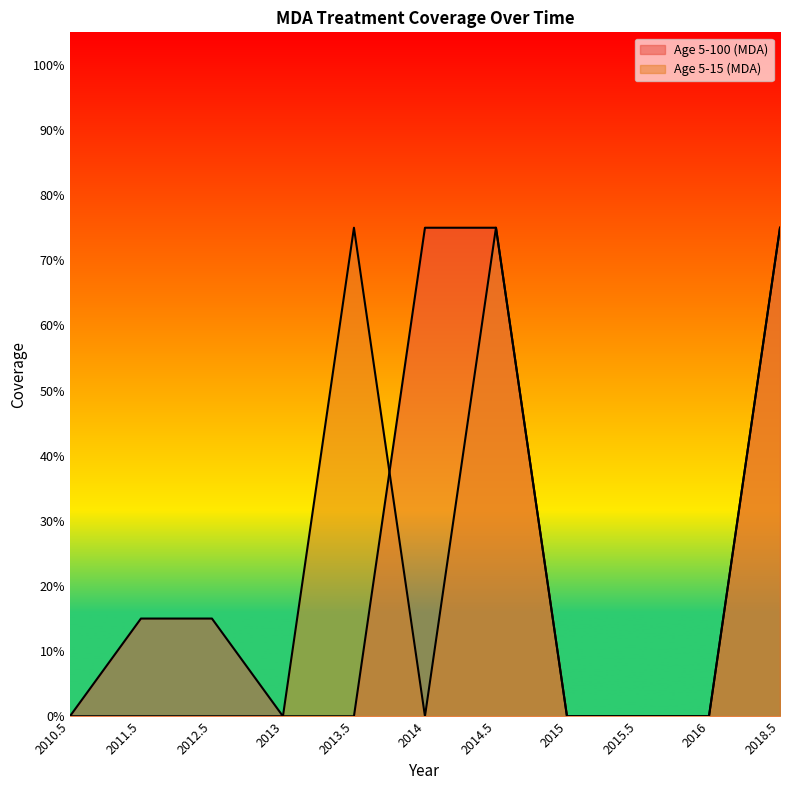

List the labels in order of Age 5-100 (MDA) value, largest first.

2014, 2014.5, 2018.5, 2011.5, 2012.5, 2010.5, 2013, 2013.5, 2015, 2015.5, 2016